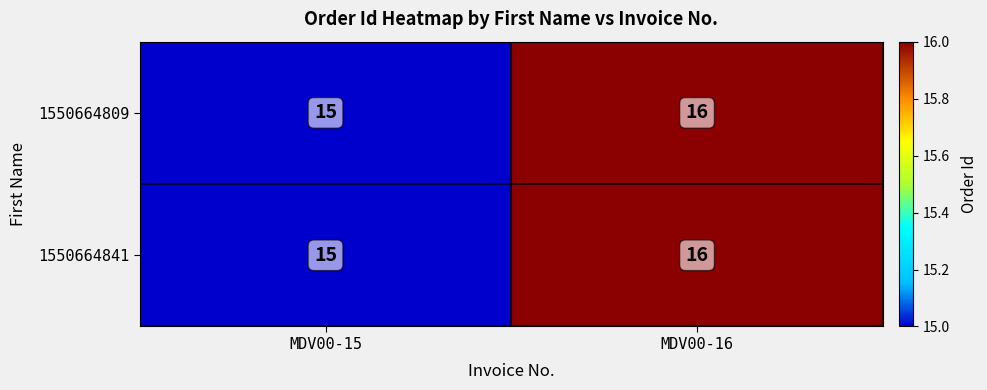

At which category is the sum across all series the highest?

MDV00-16